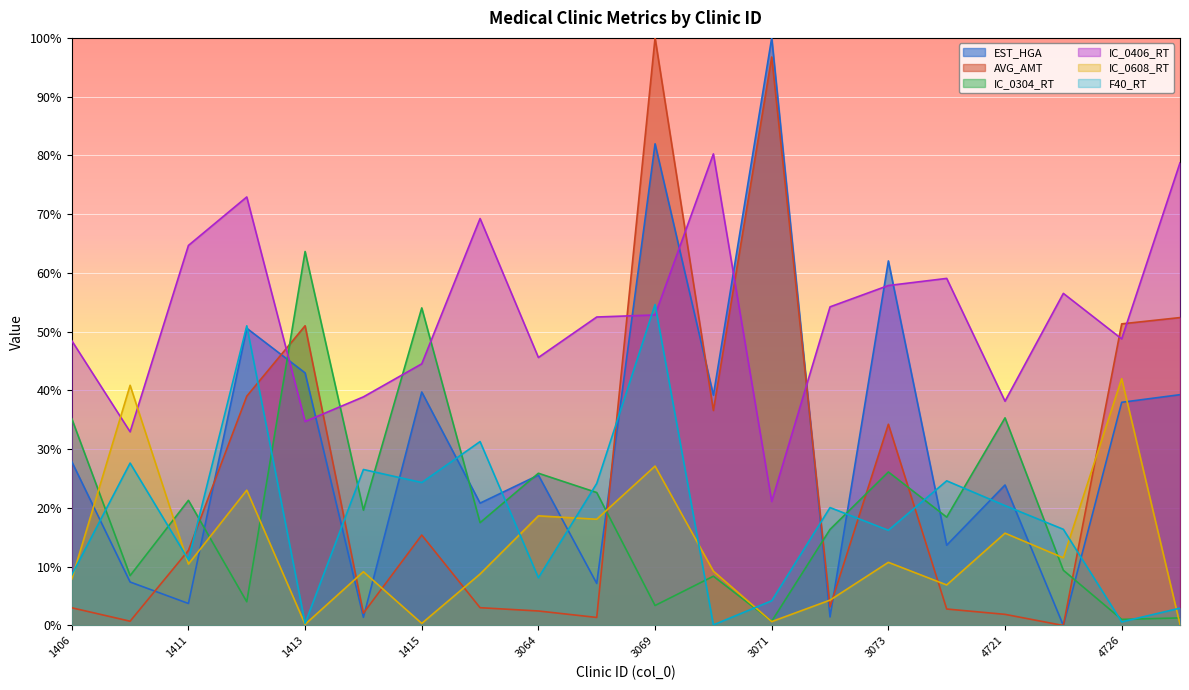

At how many categories does at least one series exceed 59?

10